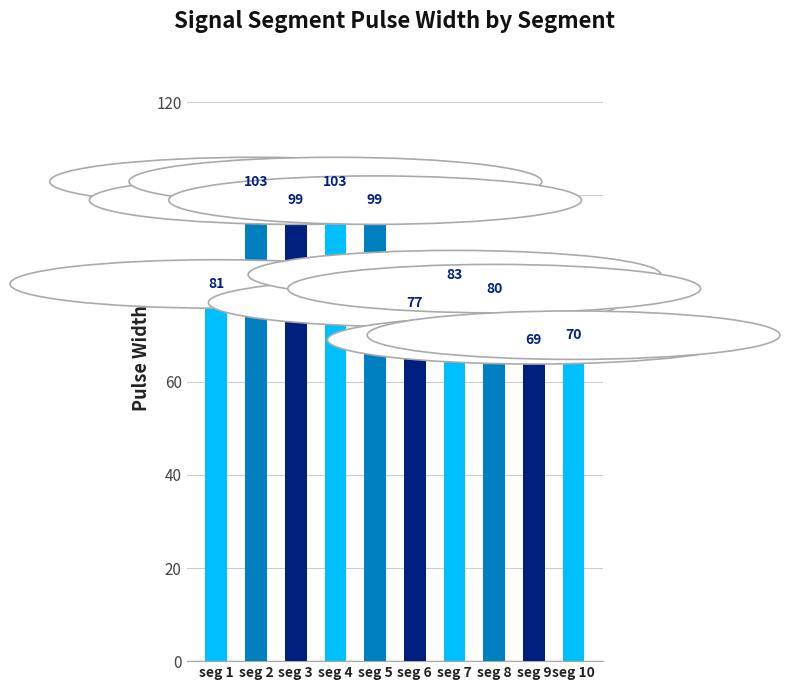

What is the difference between the maximum and minimum values?

34